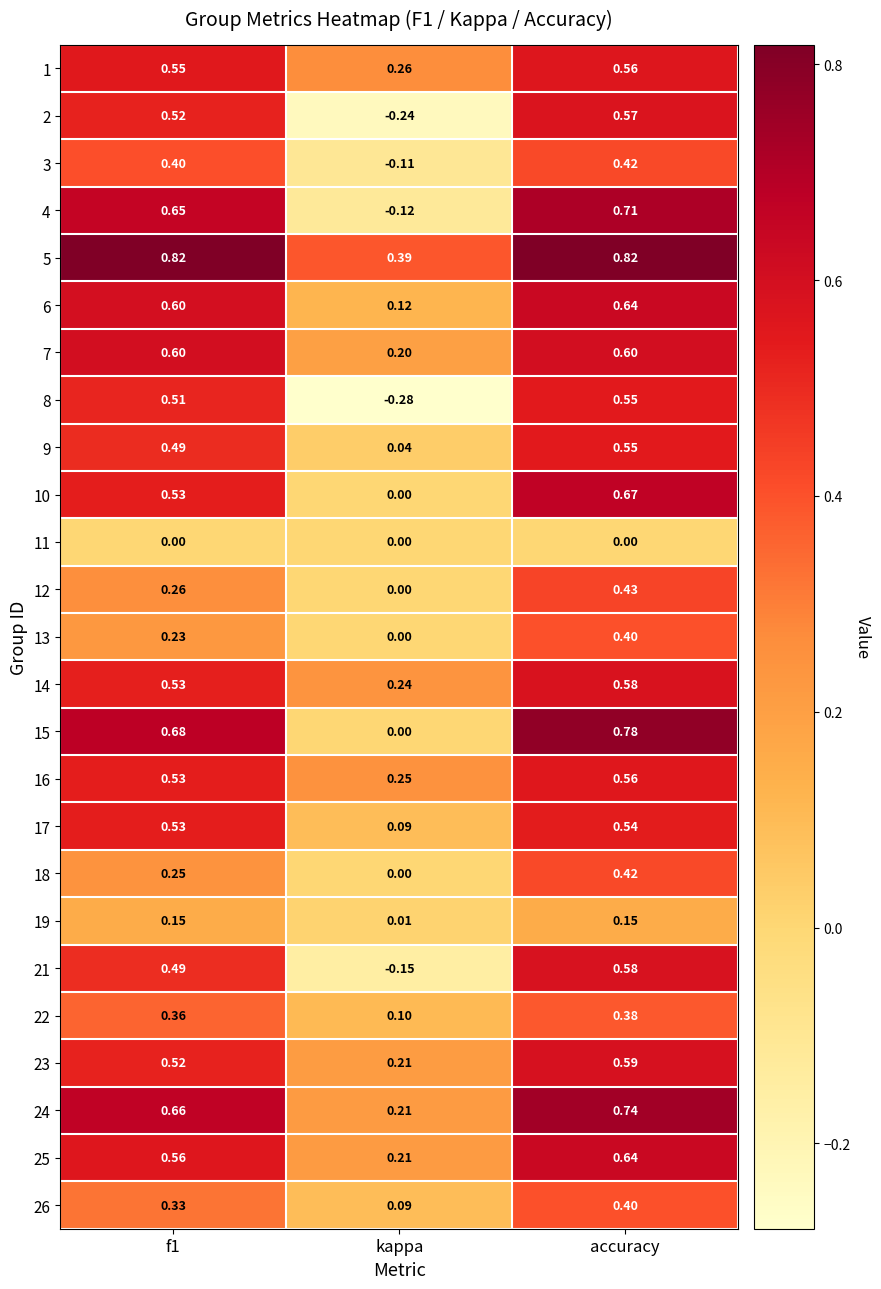

Count the number of data series in this chart.

25